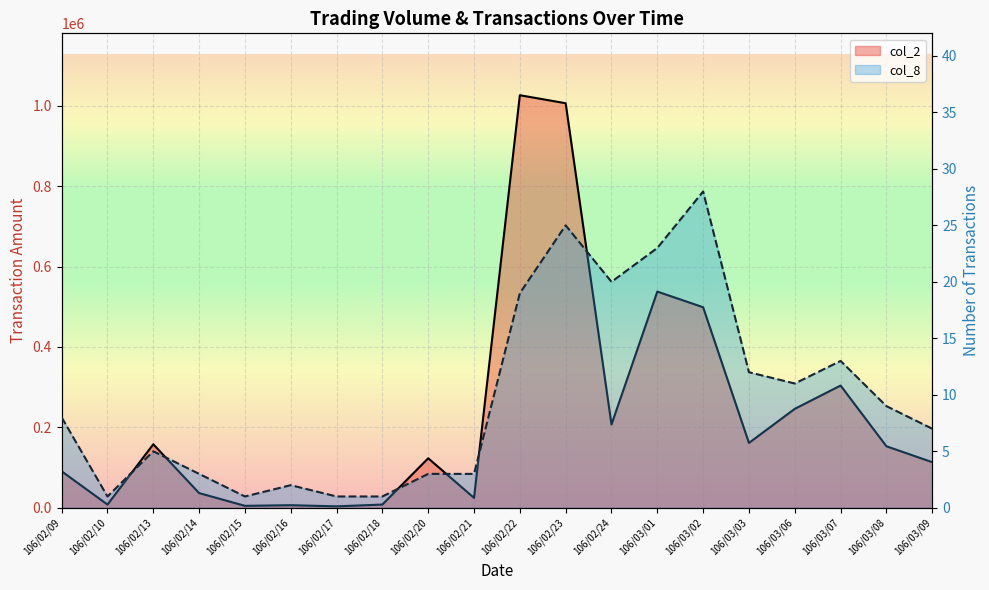

What is the total value across all series at 106/02/16?

6412